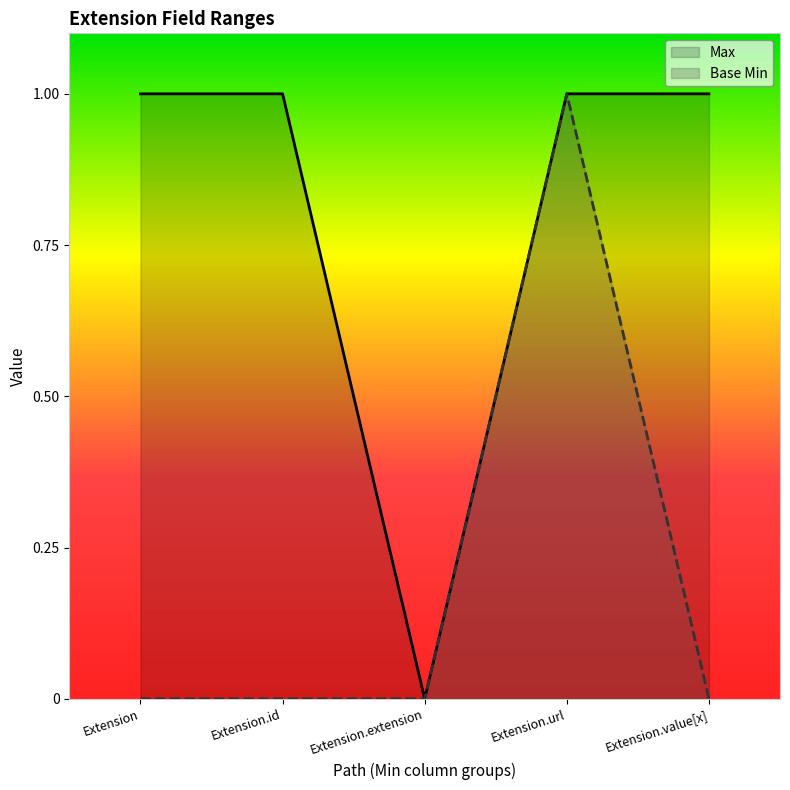

Rank the series at 0 from lowest to highest value.

Base Min, Max